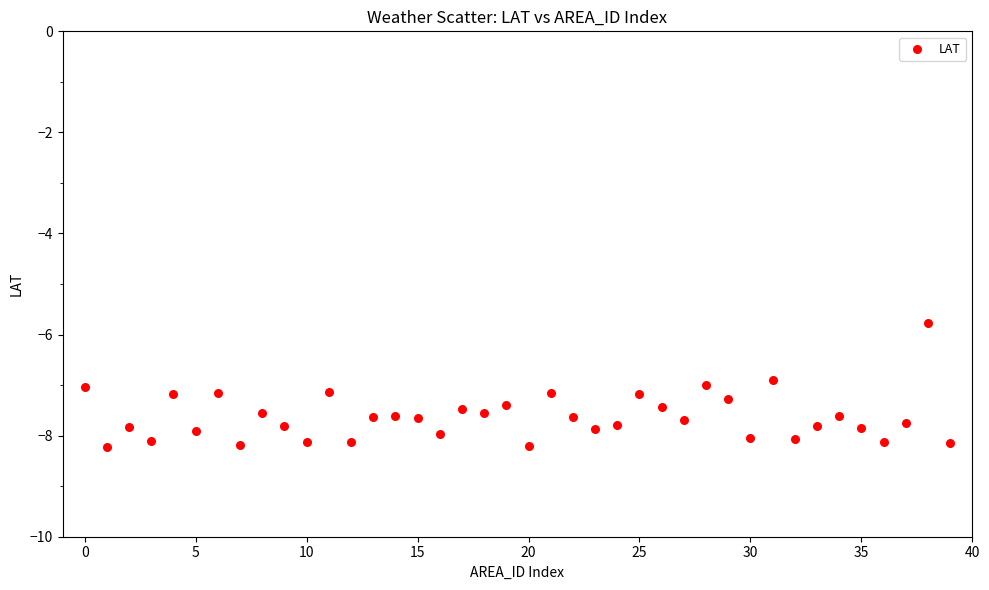

What is the range of Y values (max minus min)?

2.4